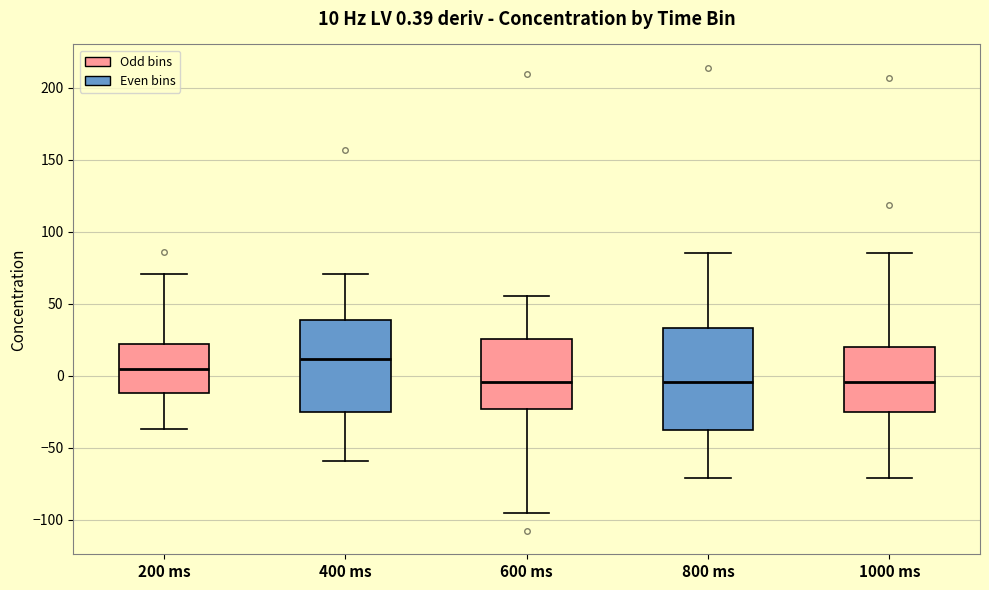

Comparing the boxes themselves (not the whiskers), which one is the tallest?

800 ms